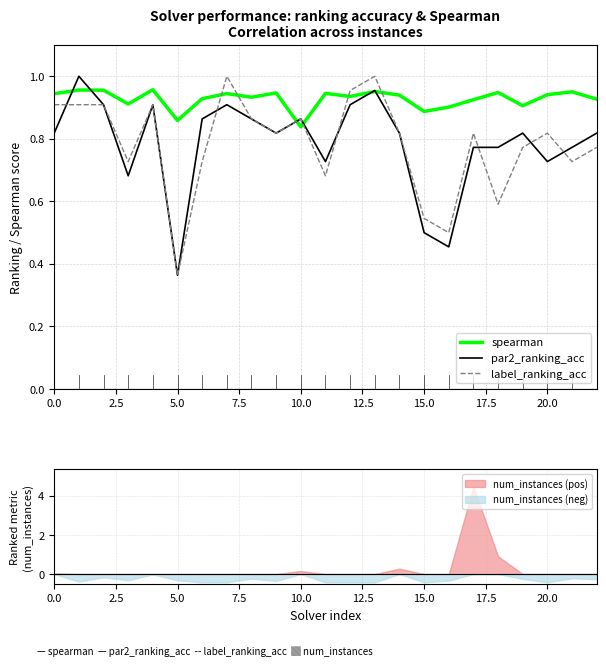

What is the sum of all label_ranking_acc values?

18.0